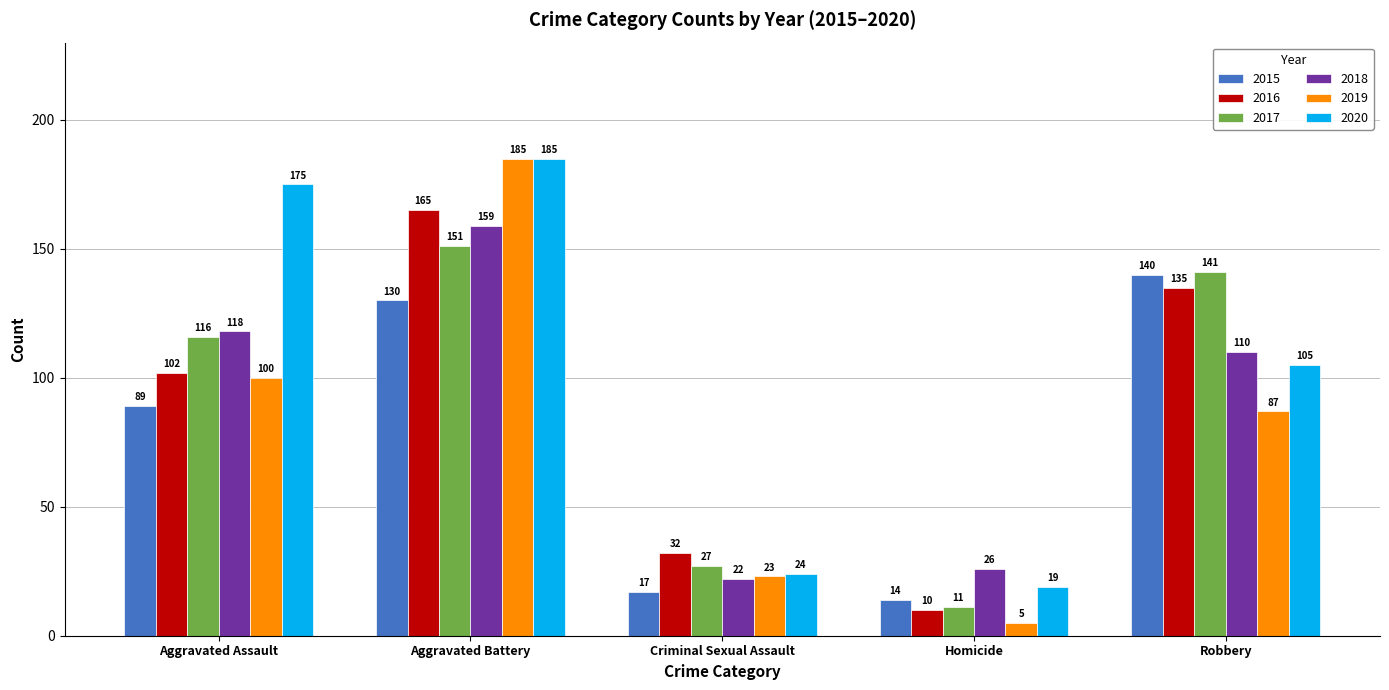

At which label is 2018 closest to 90?

Robbery